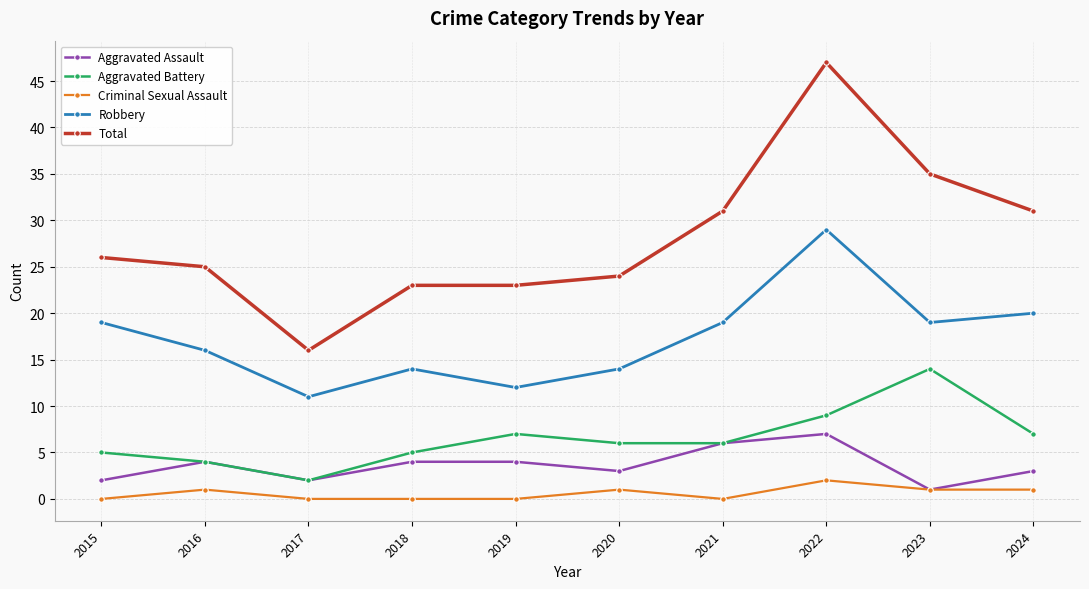

What is the sum of the Aggravated Assault values at 2016 and 2023?

5